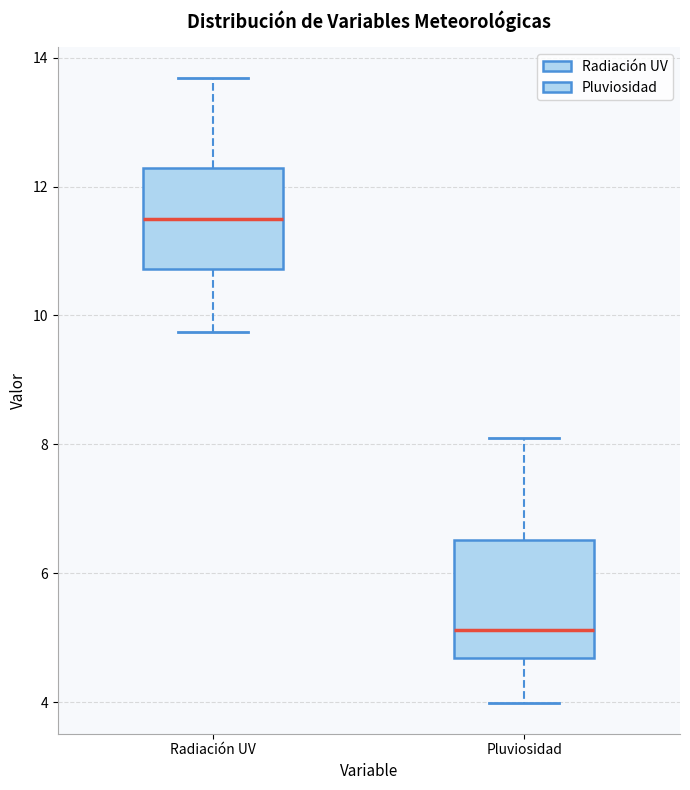

Where does the median line of the box for Pluviosidad sit on the y-axis? The values are not printed on the chart, so give them approximately, as read against the axis.

5.2